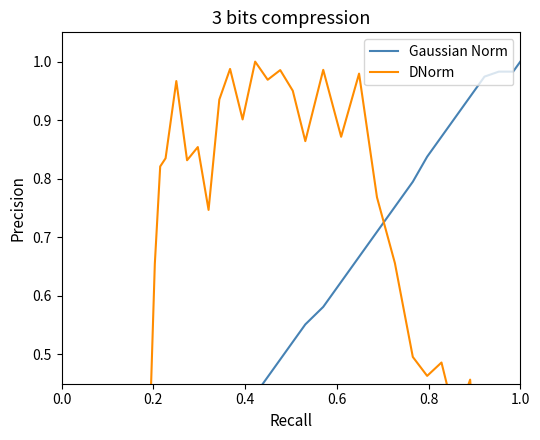

Count the number of data series in this chart.

2